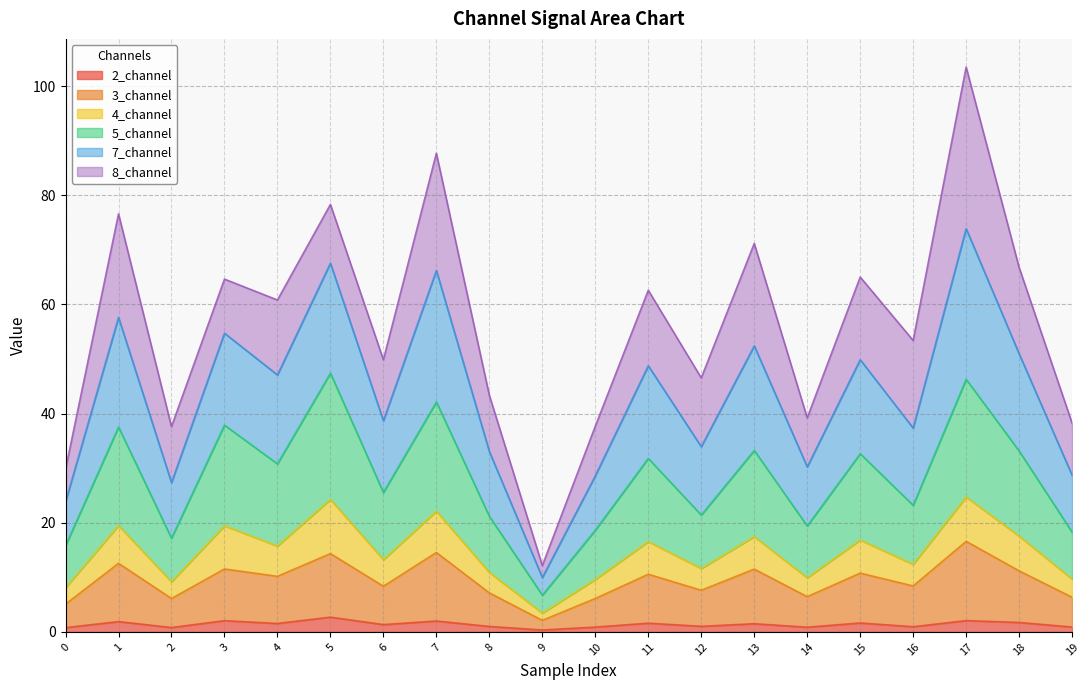

At which category is the sum across all series the highest?

17